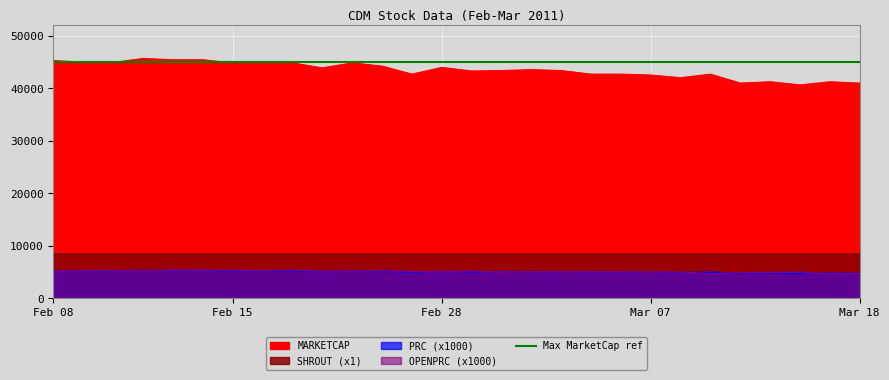

Which category has the highest value across all series?

2011-02-11